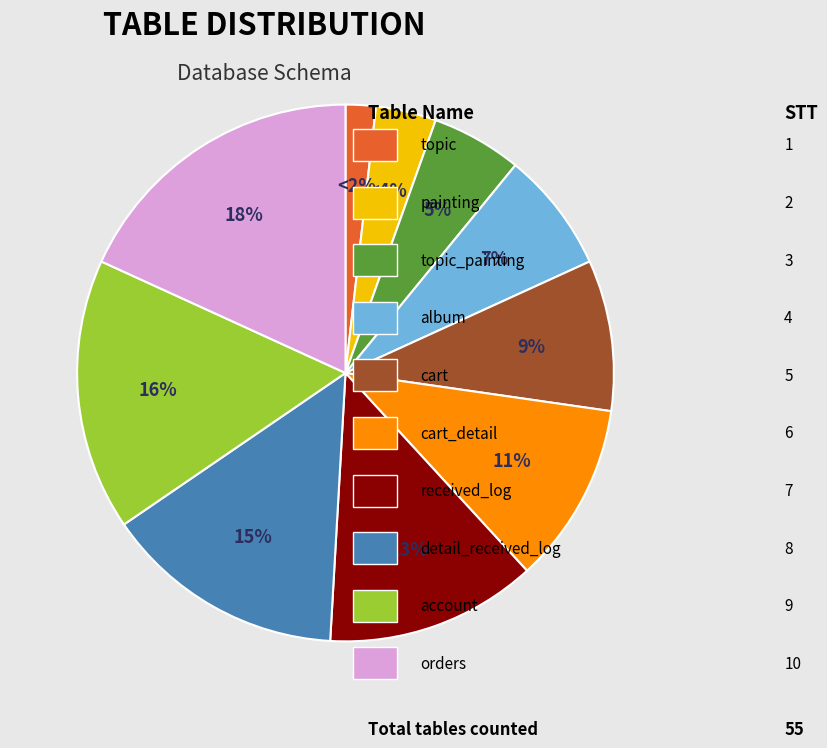

Does any single category account for the majority?

No